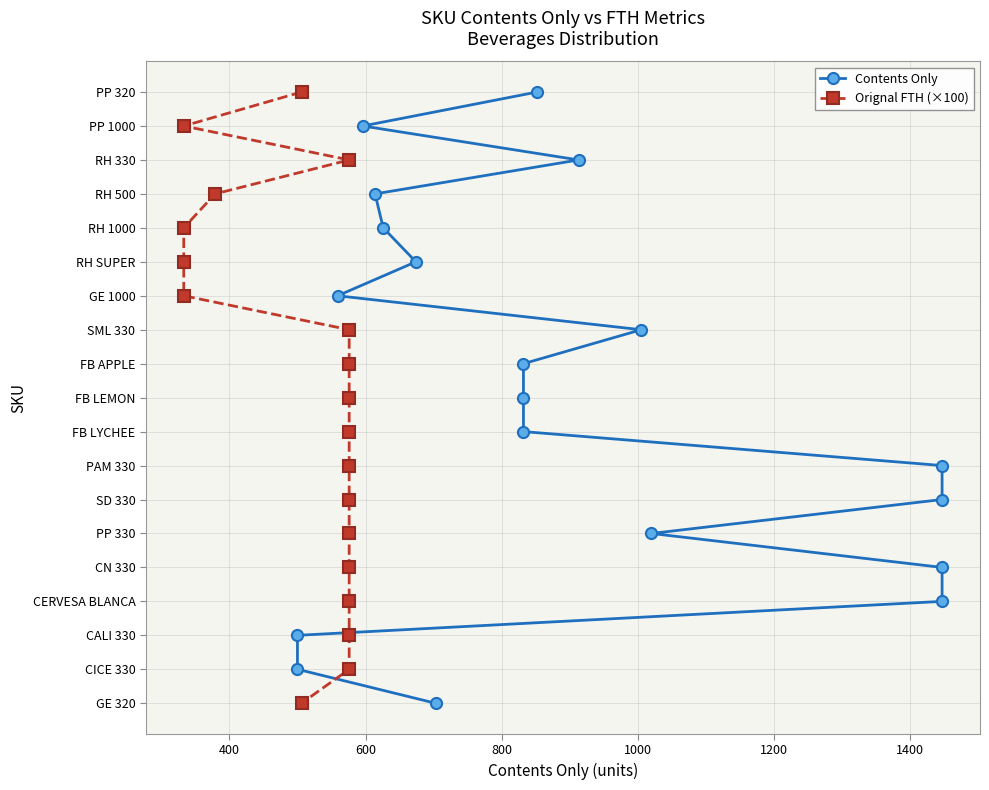

True or false: Orignal FTH (×100) has more than 0 interior local peaks.

False